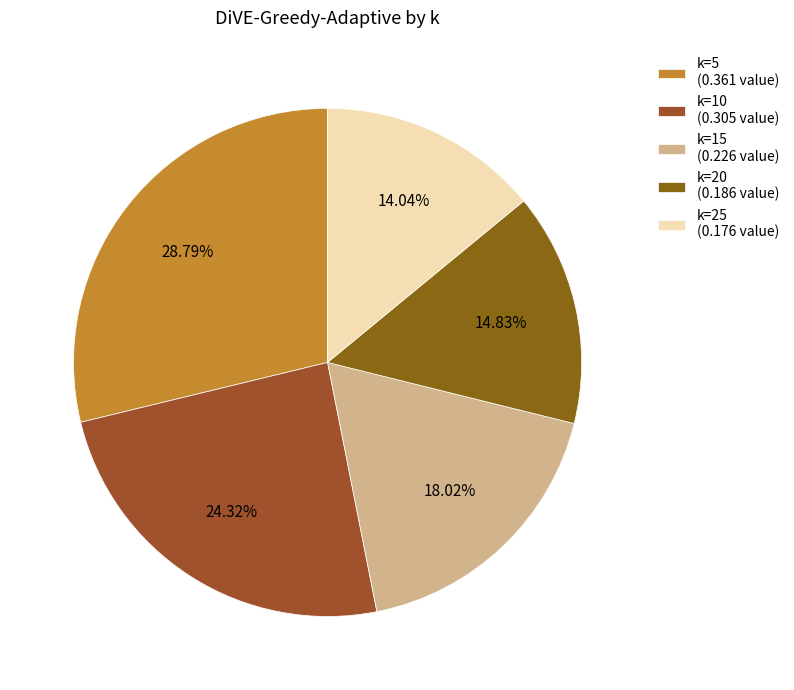

How many segments does this pie chart have?

5